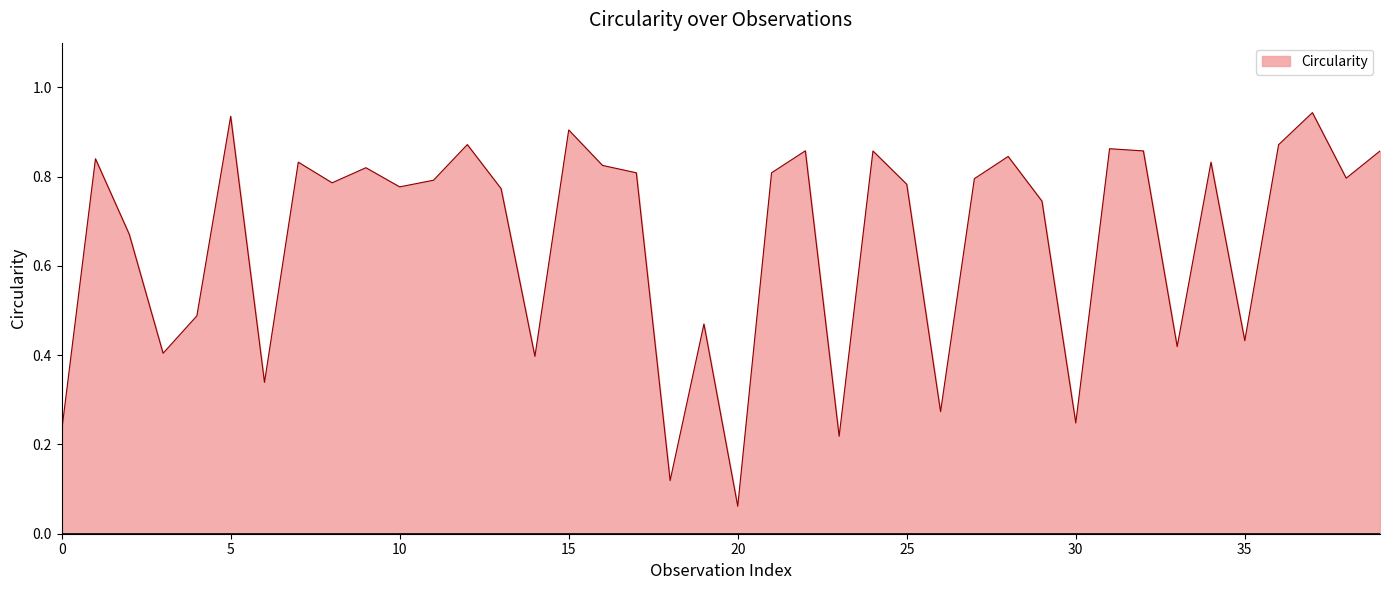

Rank the categories by value from highest to lowest.

37, 5, 15, 12, 36, 31, 22, 32, 24, 39, 28, 1, 7, 34, 16, 9, 17, 21, 38, 27, 11, 8, 25, 10, 13, 29, 2, 4, 19, 35, 33, 3, 14, 6, 26, 30, 0, 23, 18, 20